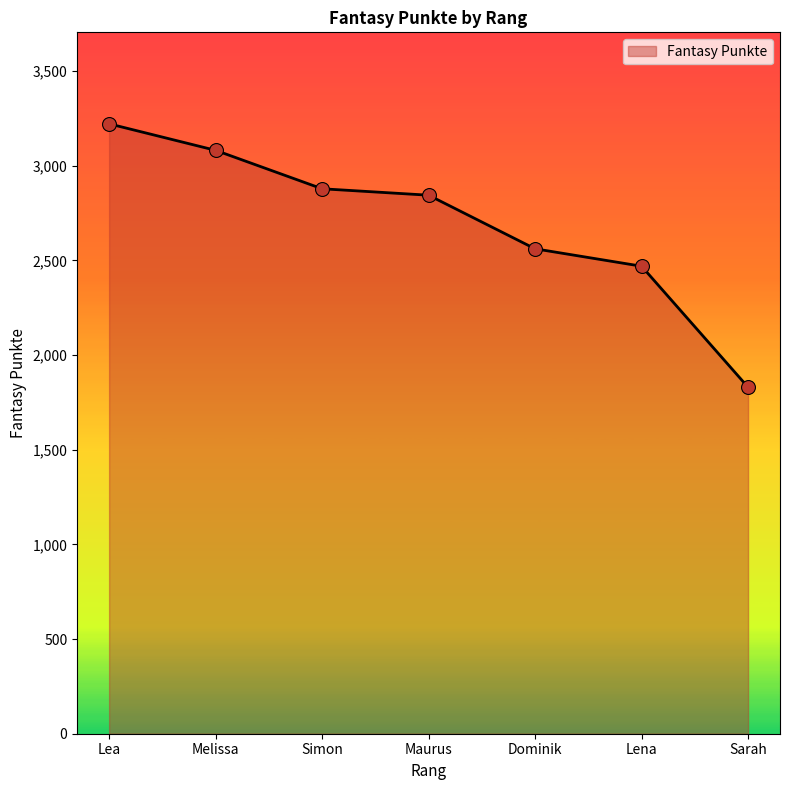

What is the change in value from Lena to Sarah?

-639